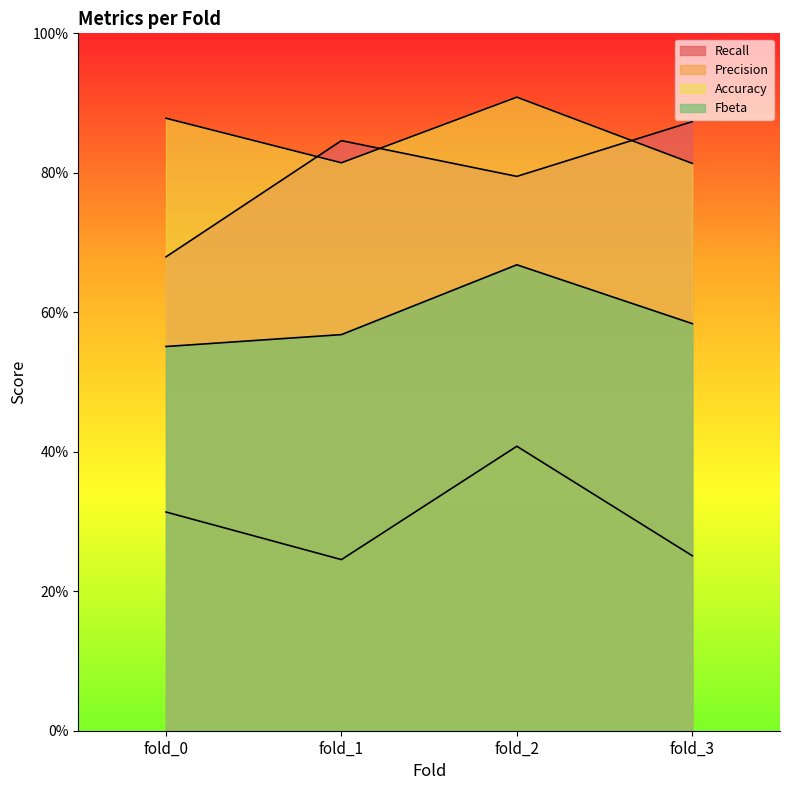

What is the value of the Accuracy point at the 3rd from the left?

0.9